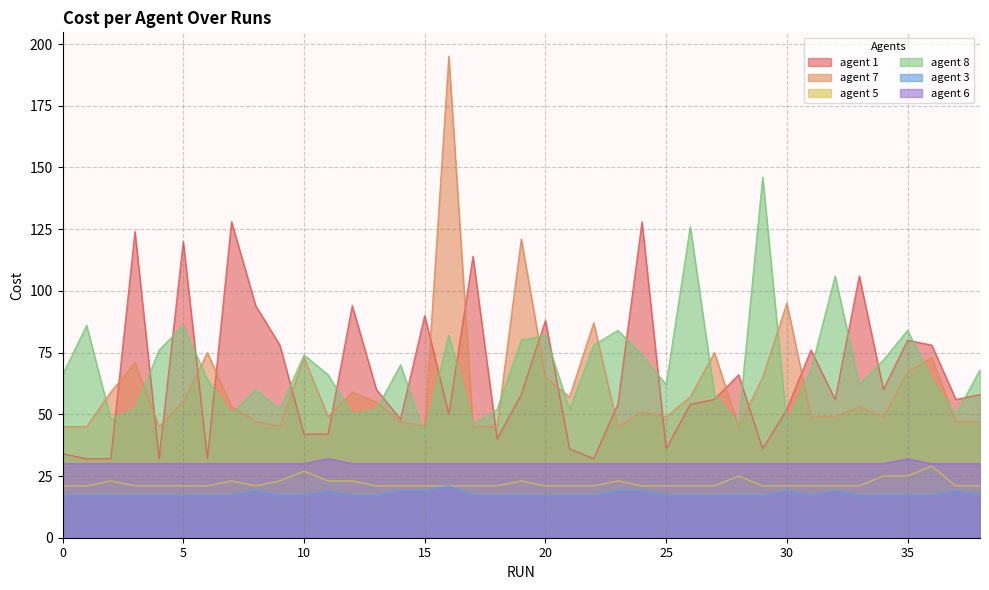

Does the chart have visible grid lines?

Yes